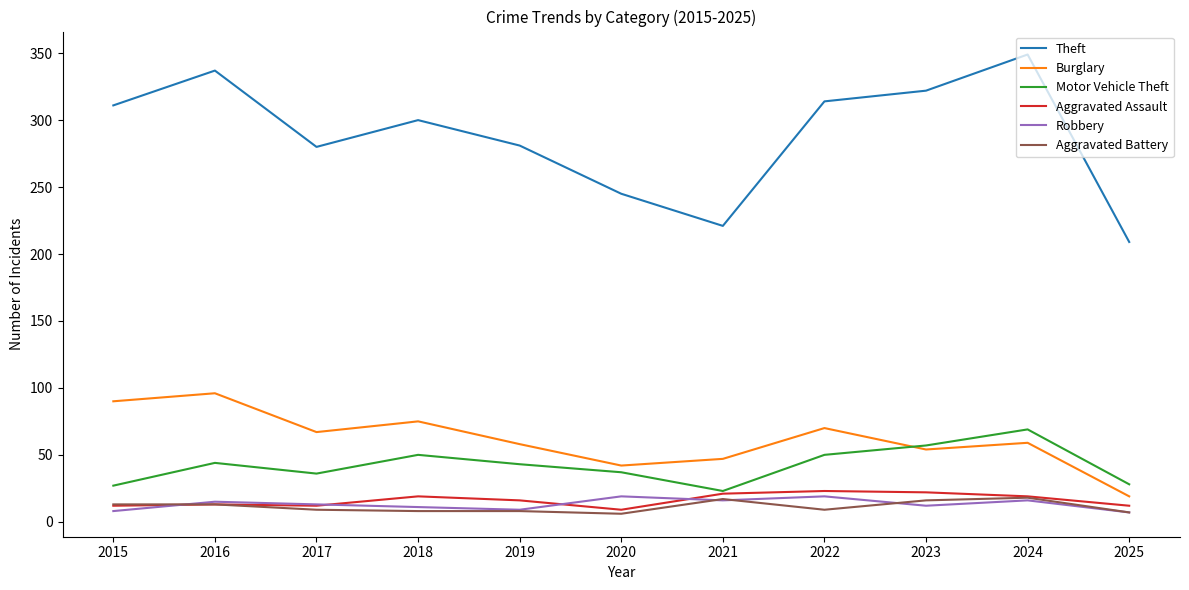

Which series has the largest total across all categories?

Theft